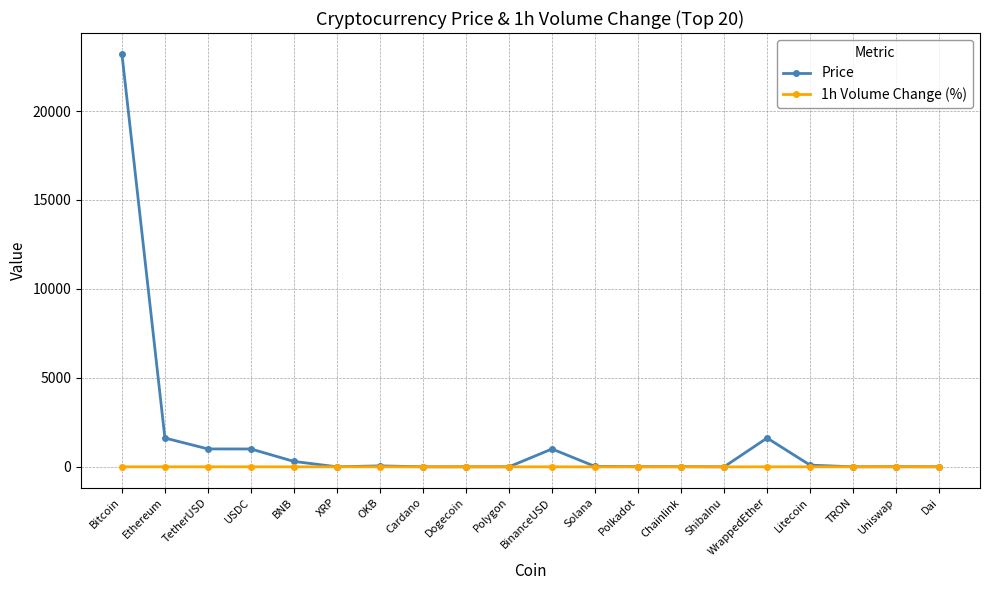

Which series has the widest spread of values?

Price